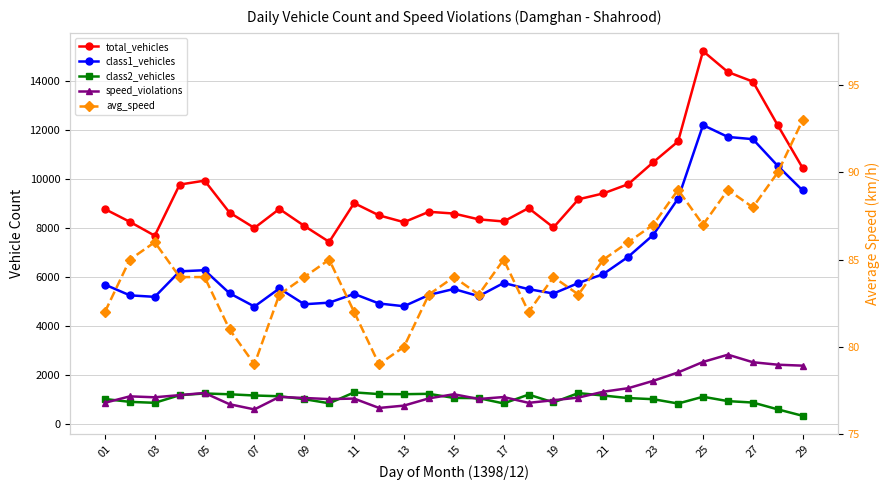

Reading right to left, extract all data points from this chart.

total_vehicles: 10448	12196	13985	14374	15231	11539	10685	9791	9413	9172	8021	8812	8266	8352	8590	8661	8237	8515	9017	7431	8085	8778	8000	8629	9935	9774	7684	8251	8773
class1_vehicles: 9532	10536	11631	11721	12206	9202	7714	6823	6117	5750	5320	5499	5751	5212	5506	5262	4800	4912	5304	4947	4881	5528	4788	5331	6273	6227	5184	5246	5685
class2_vehicles: 320	584	863	921	1100	823	1000	1046	1149	1250	868	1188	826	1043	1052	1220	1204	1209	1278	833	1002	1121	1151	1201	1234	1164	852	891	1008
speed_violations: 2371	2410	2511	2820	2523	2094	1749	1450	1305	1066	958	851	1088	1008	1202	1034	738	642	1025	1004	1050	1094	582	794	1255	1167	1078	1116	854
avg_speed: 93	90	88	89	87	89	87	86	85	83	84	82	85	83	84	83	80	79	82	85	84	83	79	81	84	84	86	85	82